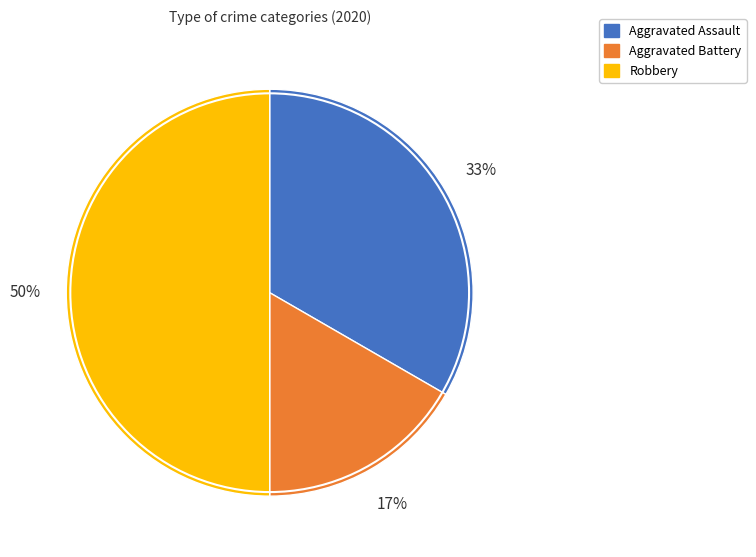

Is it true that Aggravated Battery is 17% of the pie?

True